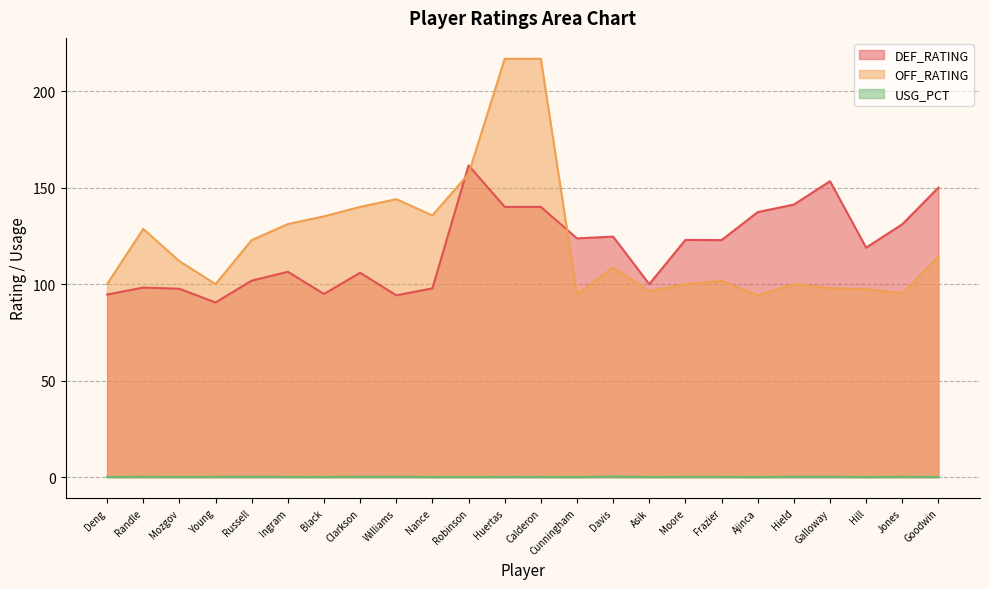

Rank the series by their maximum value, from lowest to highest.

USG_PCT, DEF_RATING, OFF_RATING